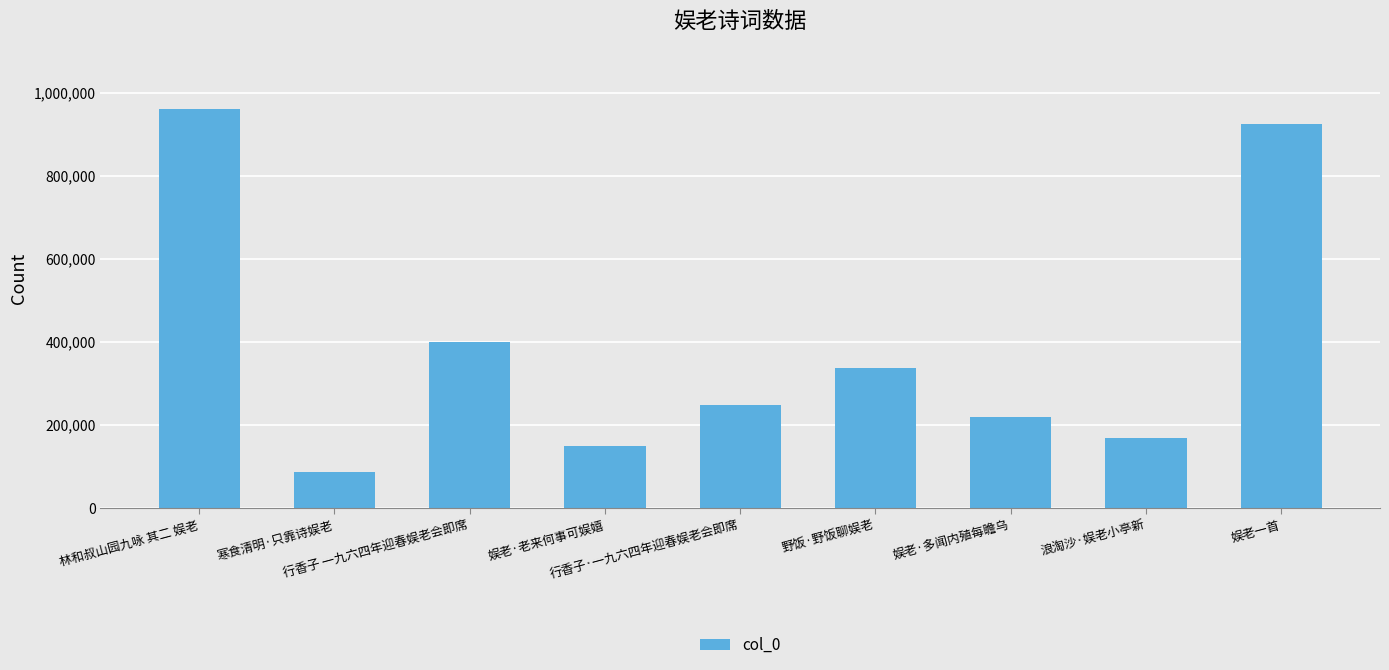

Reading left to right, extract all data points from this chart.

林和叔山园九咏 其二 娱老=961445	寒食清明·只靠诗娱老=88266	行香子 一九六四年迎春娱老会即席=400269	娱老·老来何事可娱嬉=150964	行香子·一九六四年迎春娱老会即席=247625	野饭·野饭聊娱老=336933	娱老·多闻内殖每瞻乌=219965	浪淘沙·娱老小亭新=167925	娱老一首=925416